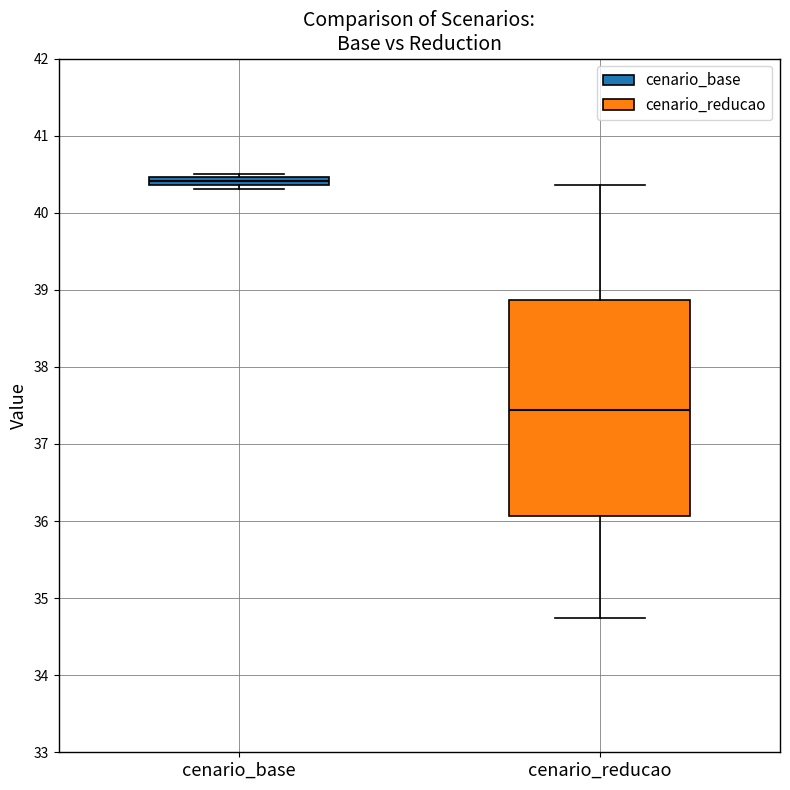

Which box has the highest median line?

cenario_base